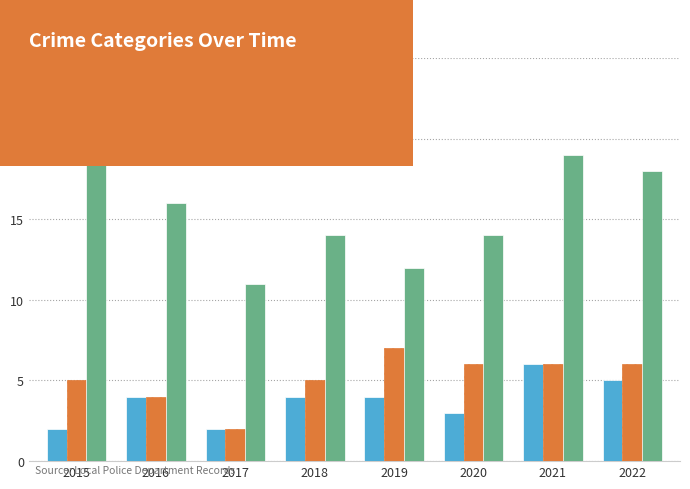

What is the difference between the highest and lowest values at 2020?

11